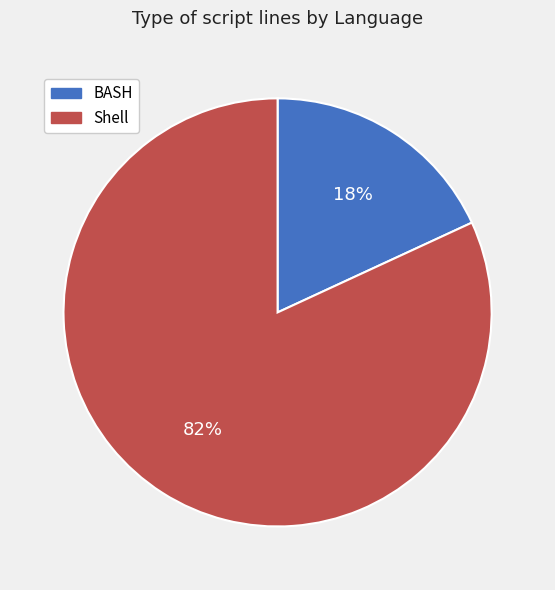

Is it true that Shell is 96% of the pie?

False